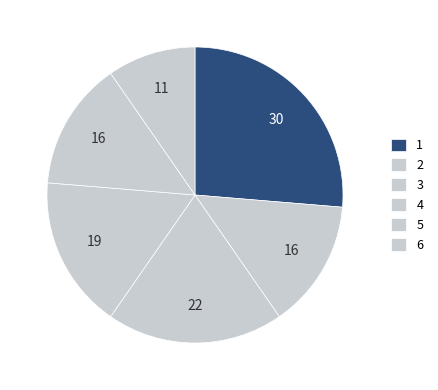

What percentage is NOT represented by 6?

90.4%